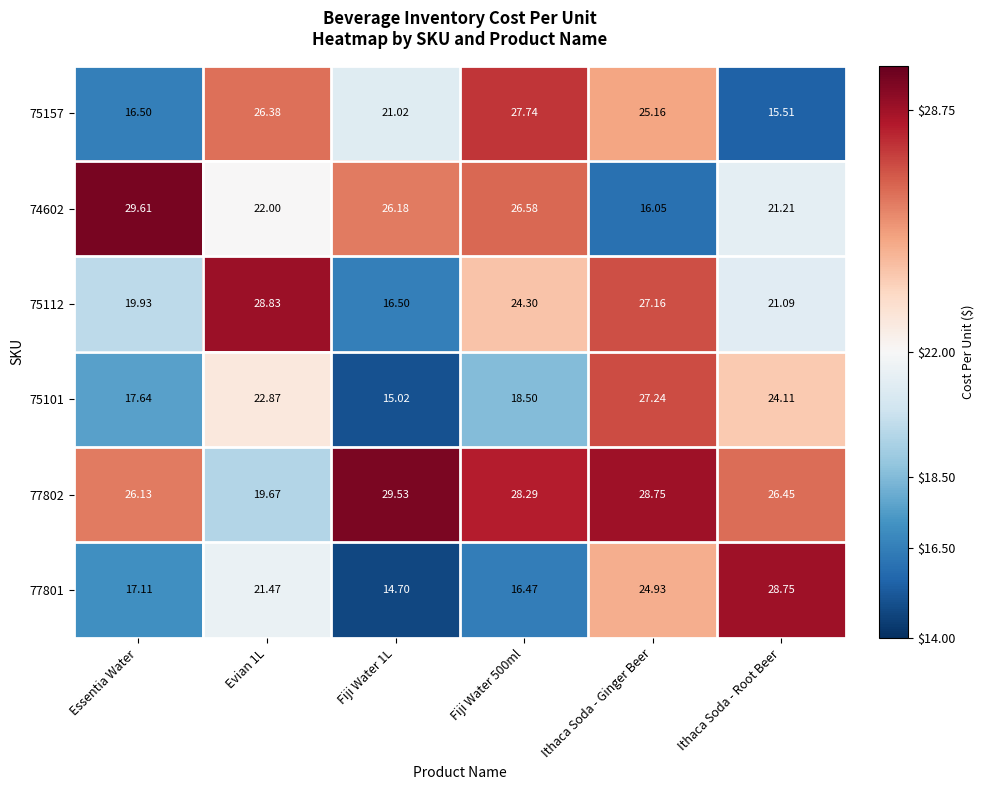

Is the value of 75112 at Ithaca Soda - Root Beer greater than the value of 74602 at Essentia Water?

No